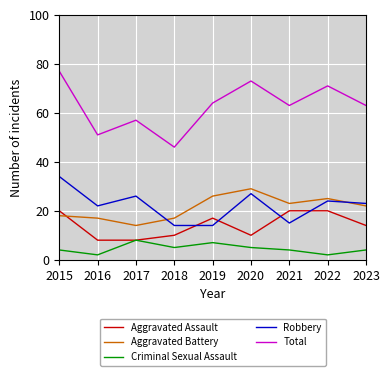

Which series has the widest spread of values?

Total